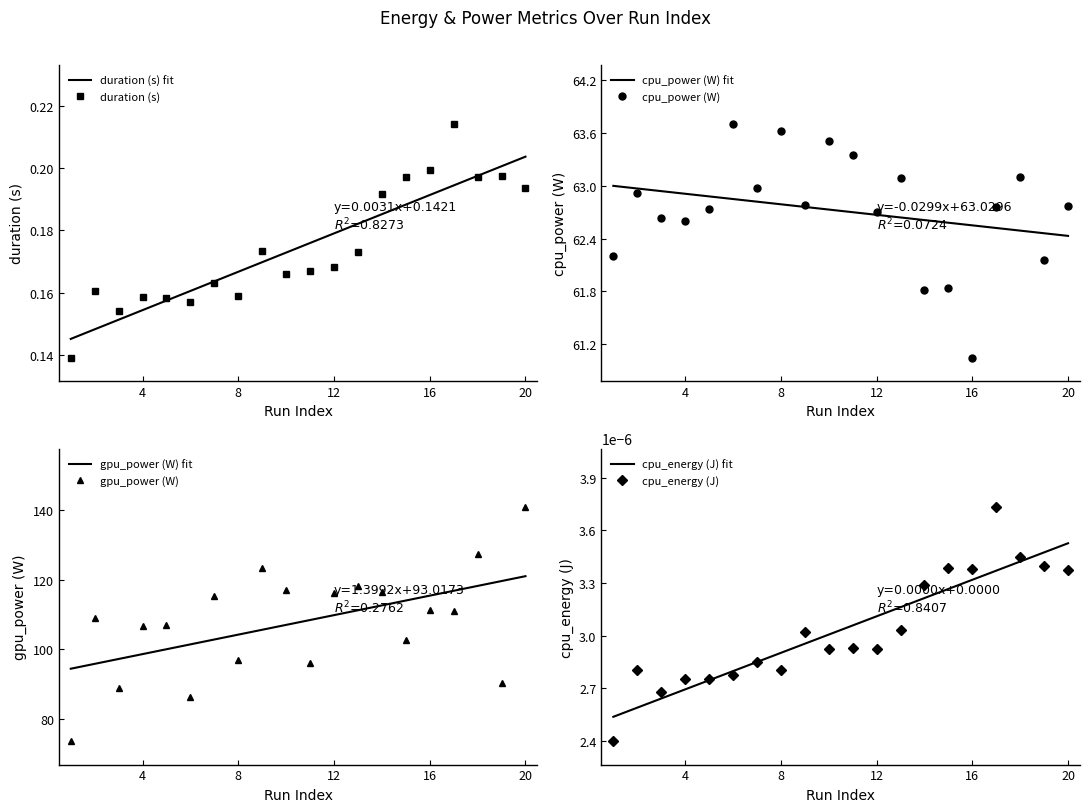

What is the difference between the maximum and minimum values in the cpu_power series?

2.7